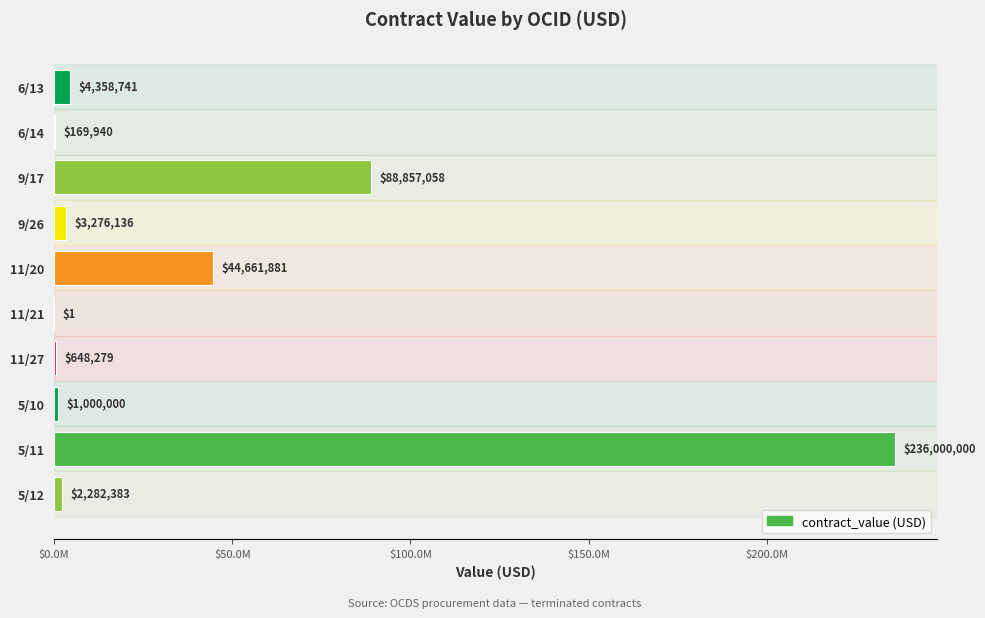

Are the bars horizontal?

Yes